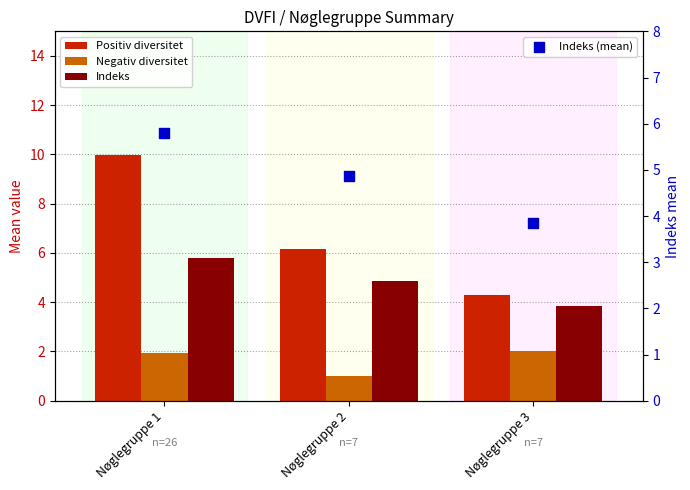

What are all the series names shown in the legend?

Positiv diversitet, Negativ diversitet, Indeks, Indeks (mean)